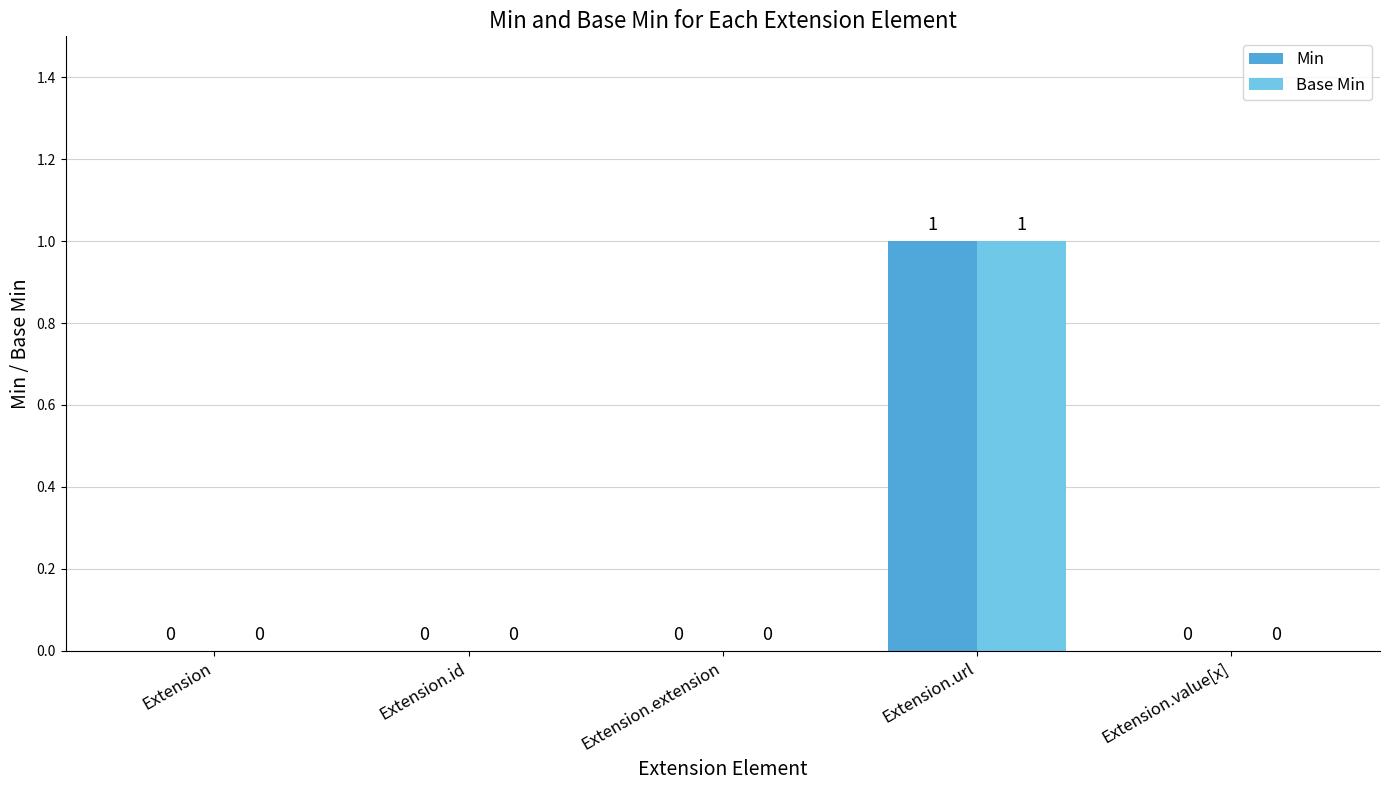

Does the chart contain stacked bars?

No